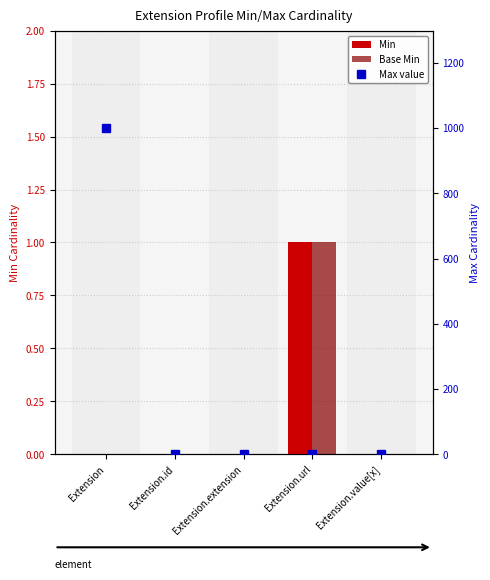

What are all the series names shown in the legend?

Min, Base Min, Max value